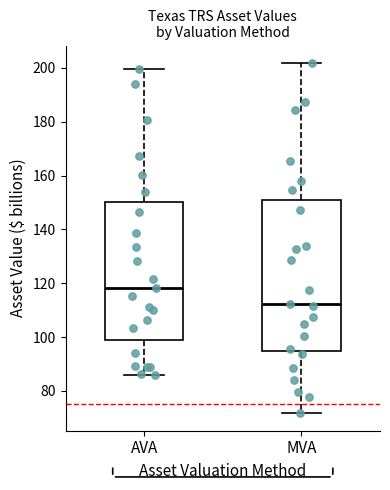

Reading left to right, read every box against the y-axis: the position of its median line, the range the box covers, and the ends of its whiskers. The values are not printed on the chart, so give them approximately, as read against the axis.

AVA: median 118, box 98 to 150, whiskers 86 to 200
MVA: median 112, box 94 to 150, whiskers 72 to 202